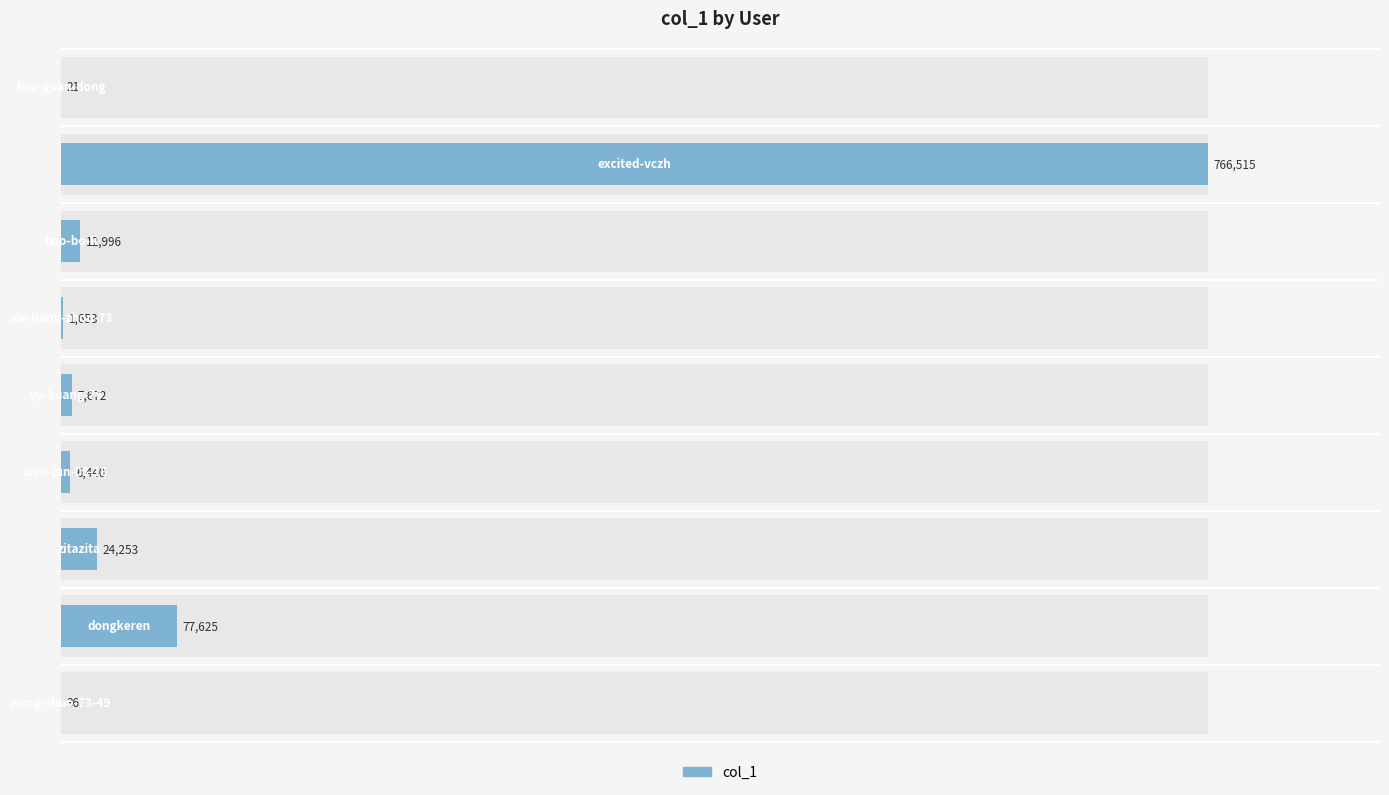

Reading left to right, transcribe all the data shown in this chart.

21	766515	12996	1653	7672	6440	24253	77625	36